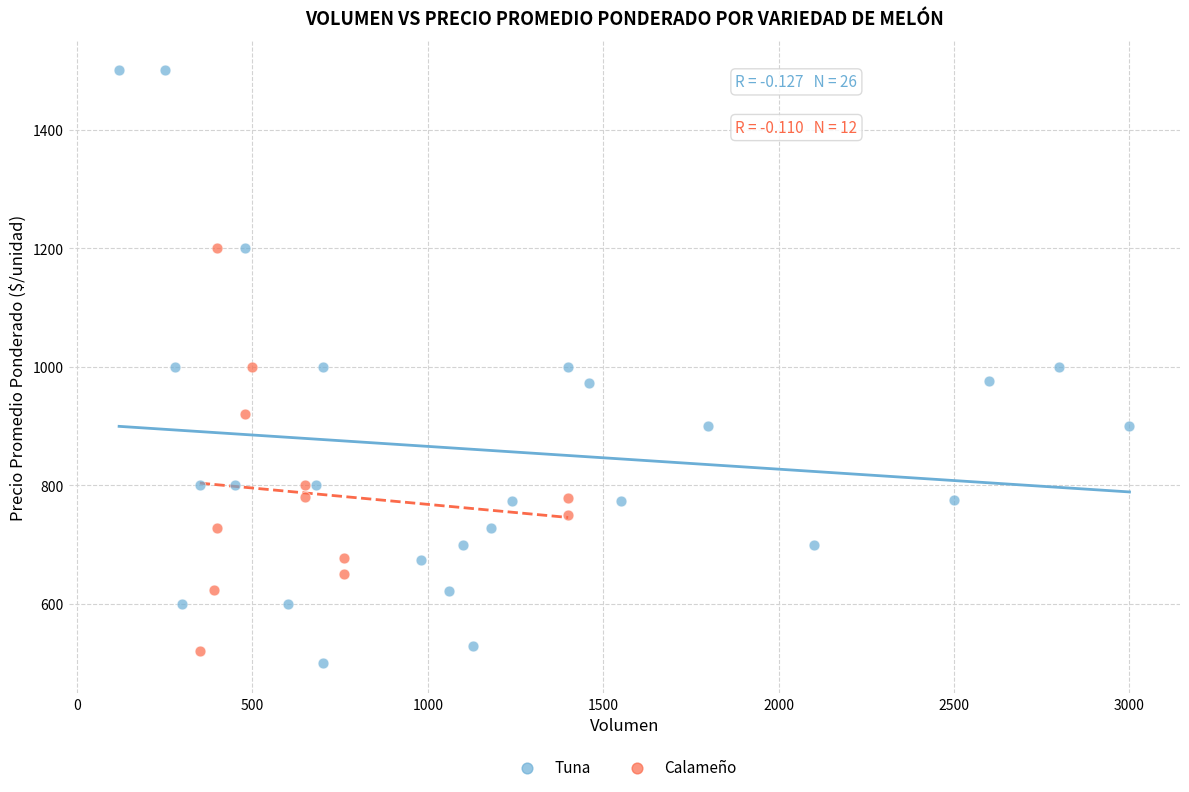

Which series contains the highest Y value?

Tuna